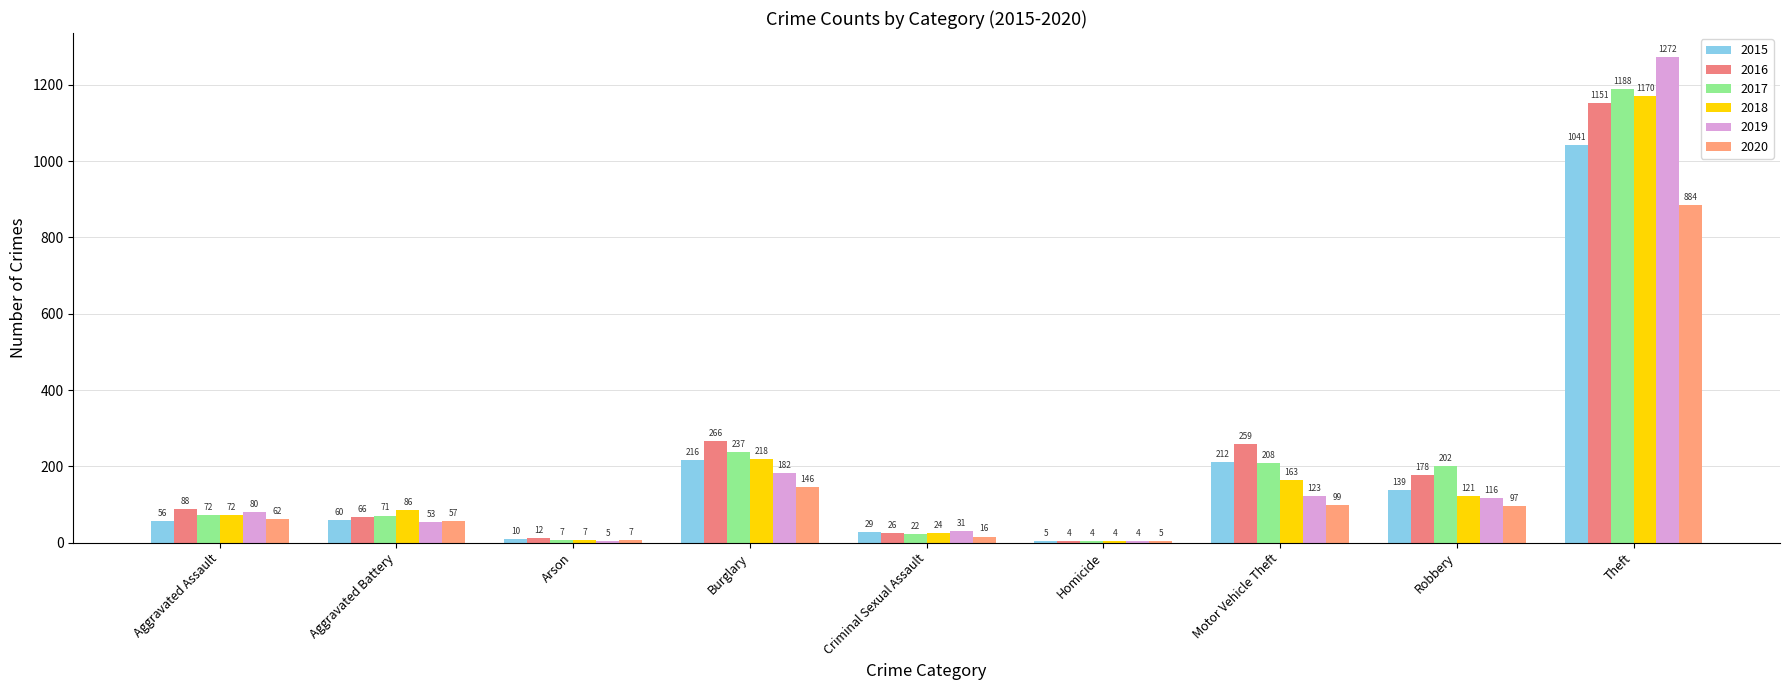

What is the difference between the maximum and minimum values in the 2015 series?

1036